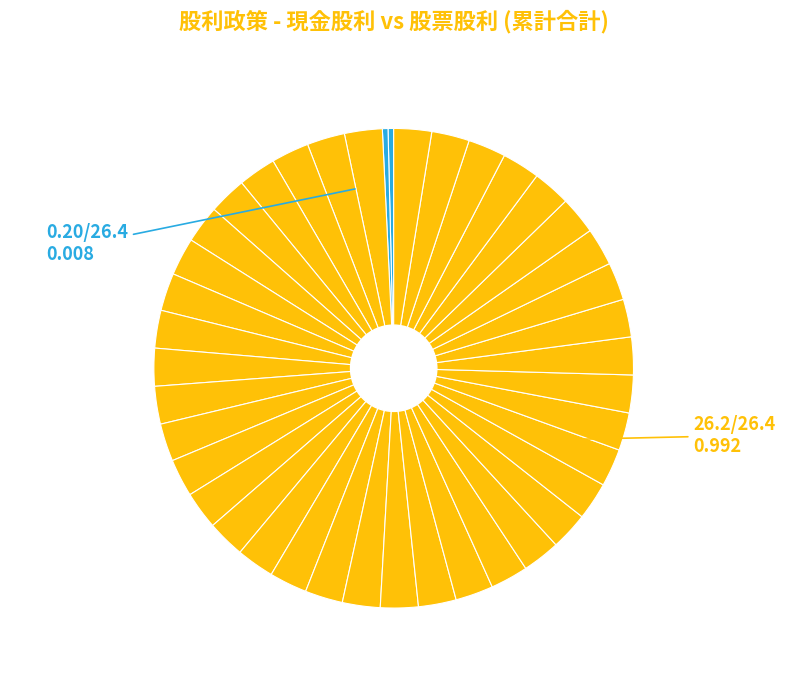

How many slices are in this pie chart?

41